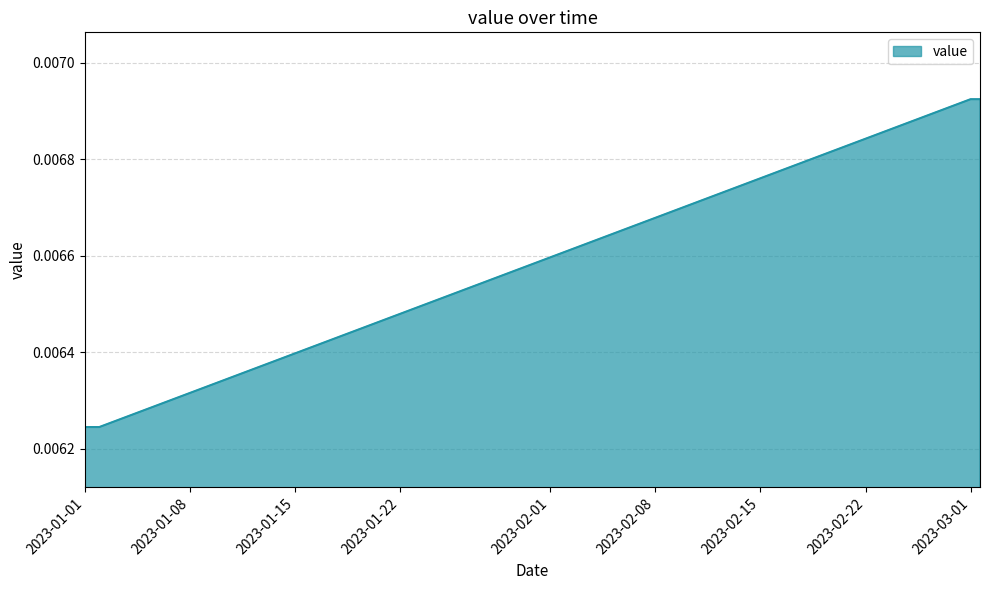

Does the chart have visible grid lines?

Yes